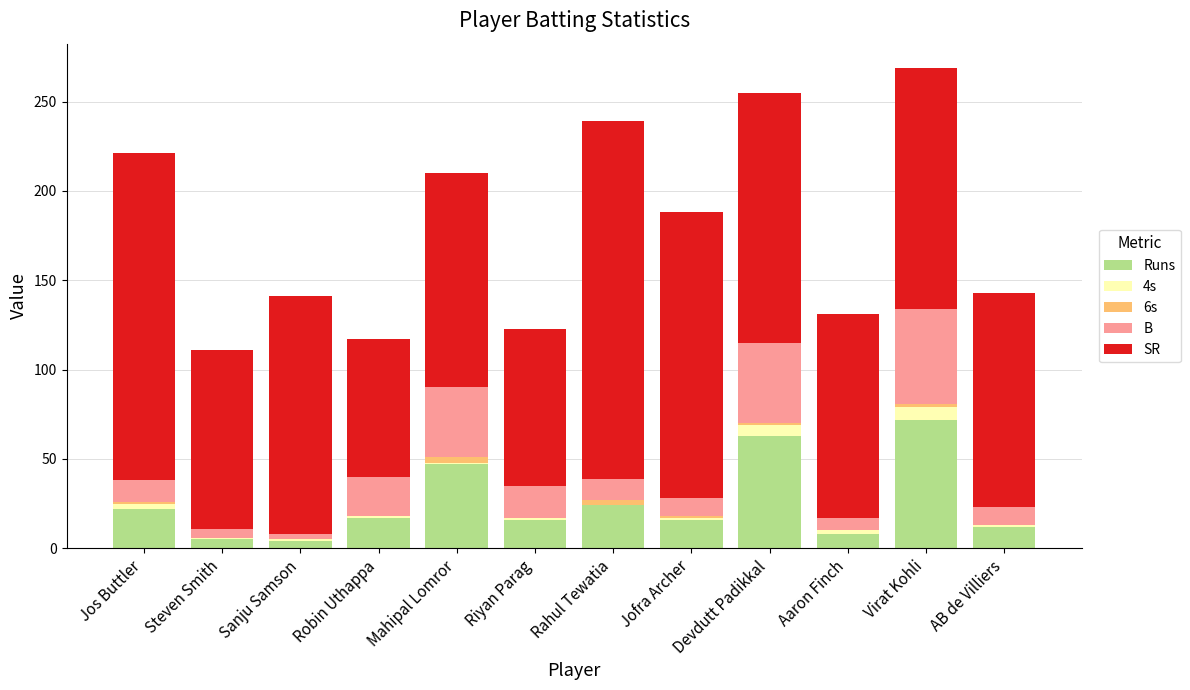

At which label does Runs reach its peak?

Virat Kohli